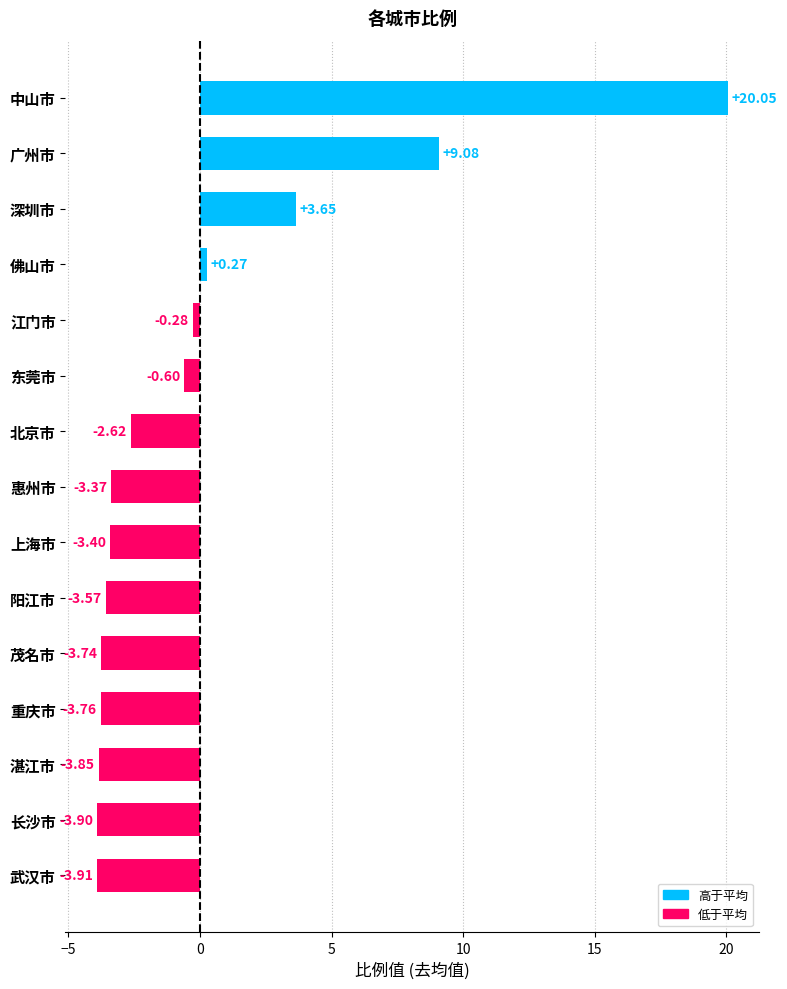

Where is the data nearest to the value 8?

广州市